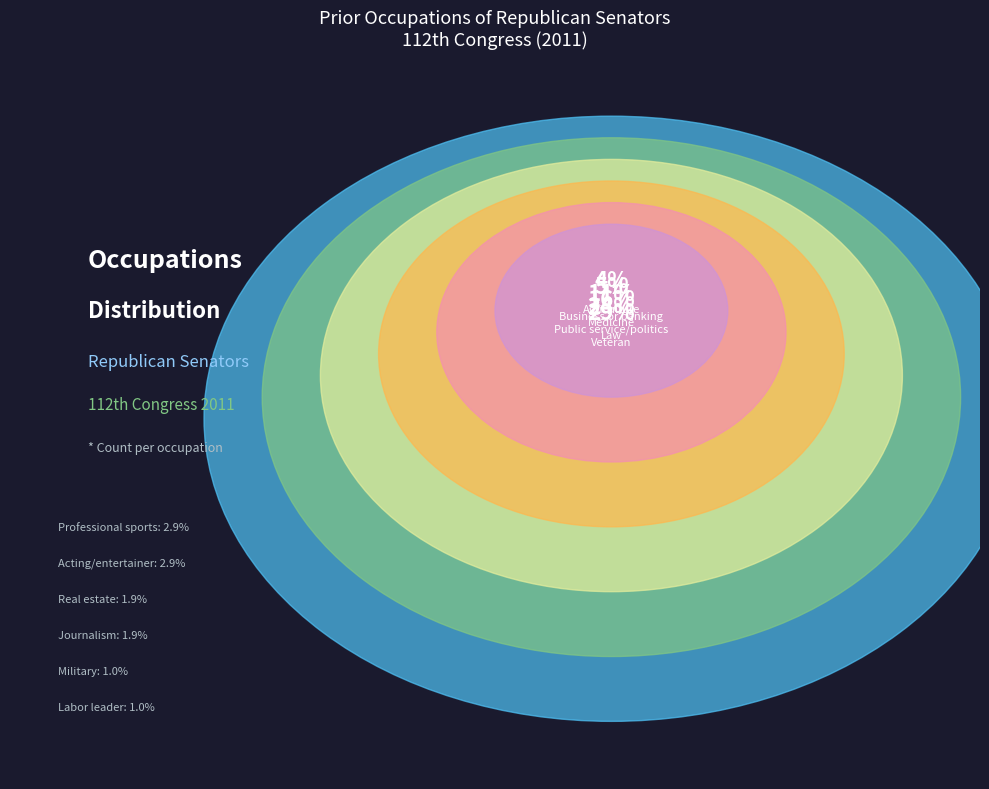

What is the smallest slice in the pie chart?

Labor leader